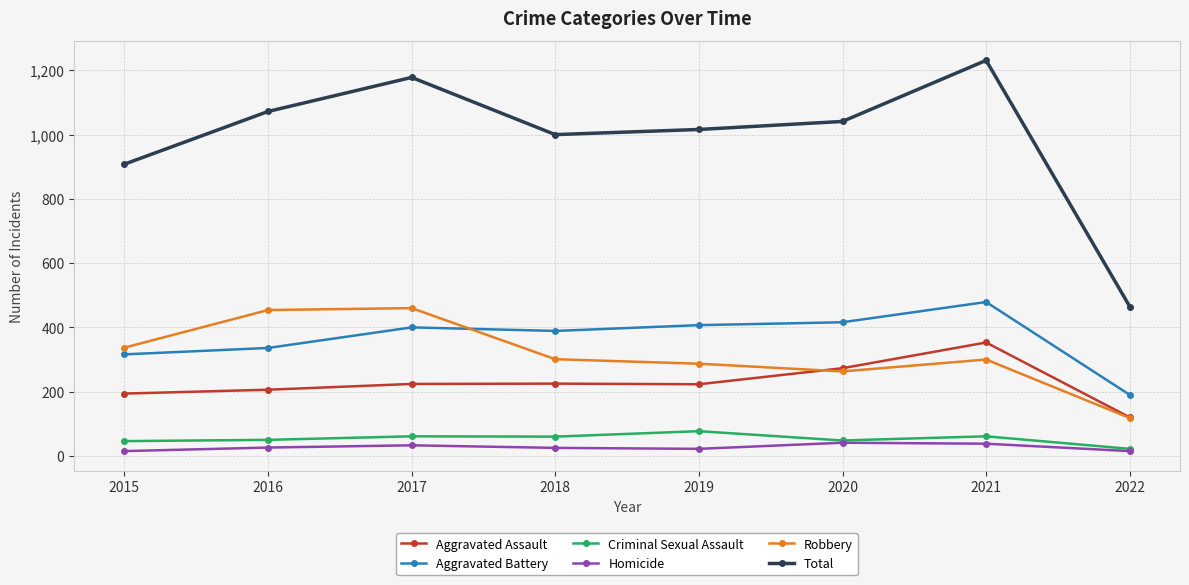

At which label does Total reach its peak?

2021